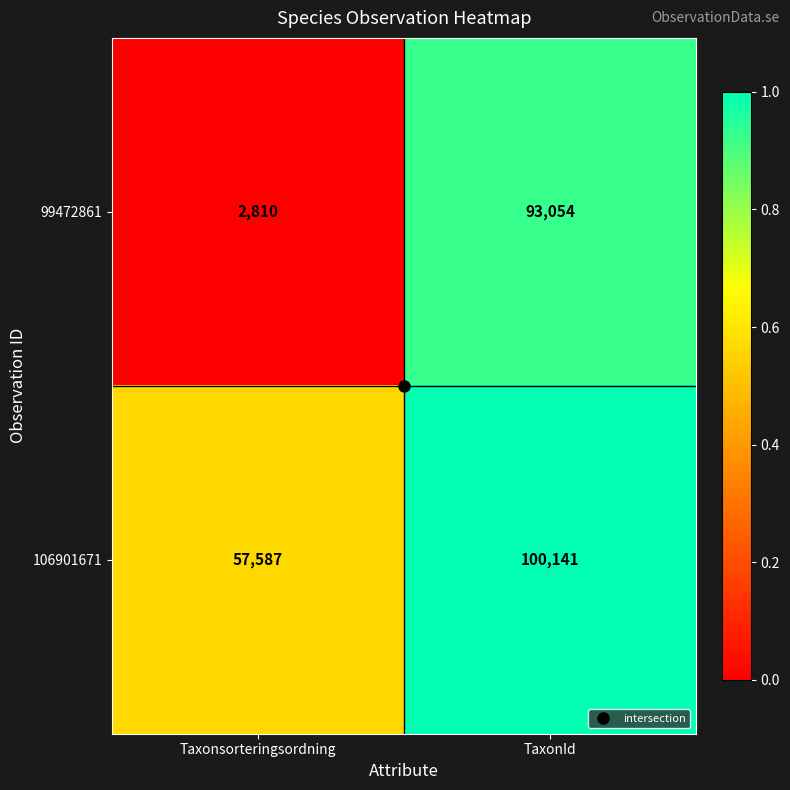

What is the average value of the 106901671 series?

78864